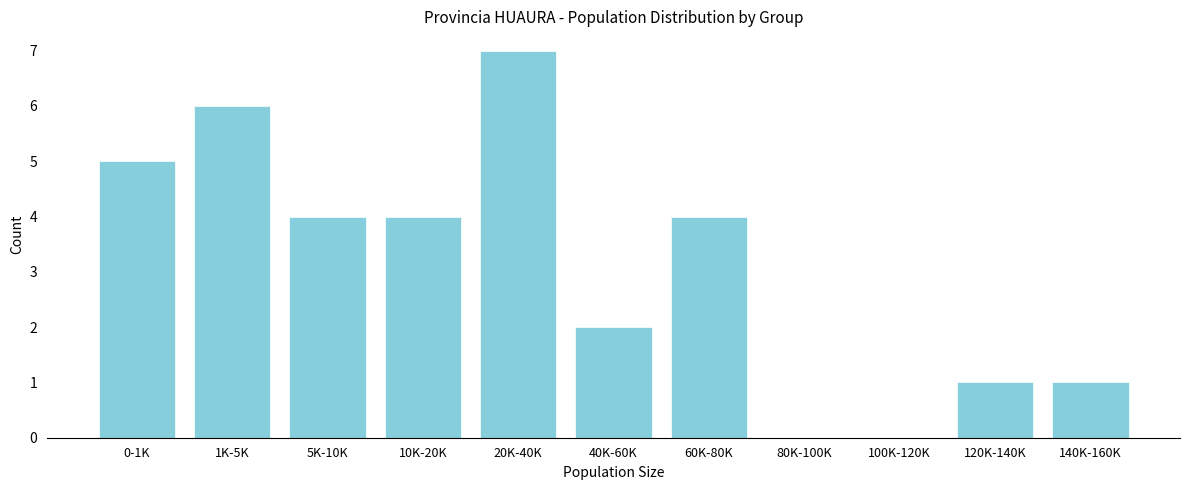

Reading left to right, extract all data points from this chart.

0-1K=5	1K-5K=6	5K-10K=4	10K-20K=4	20K-40K=7	40K-60K=2	60K-80K=4	80K-100K=0	100K-120K=0	120K-140K=1	140K-160K=1